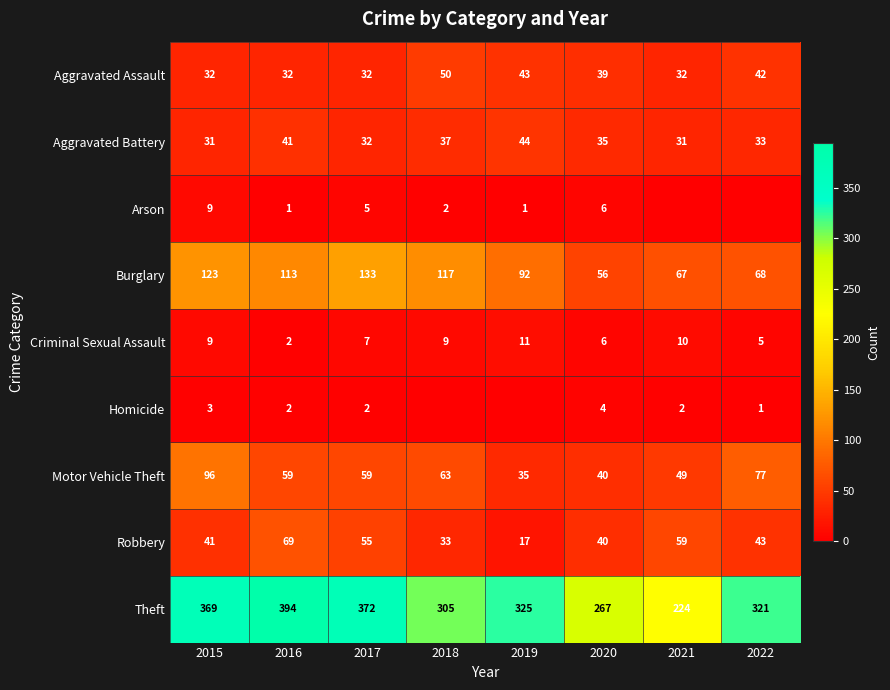

At which category is the sum across all series the highest?

2015